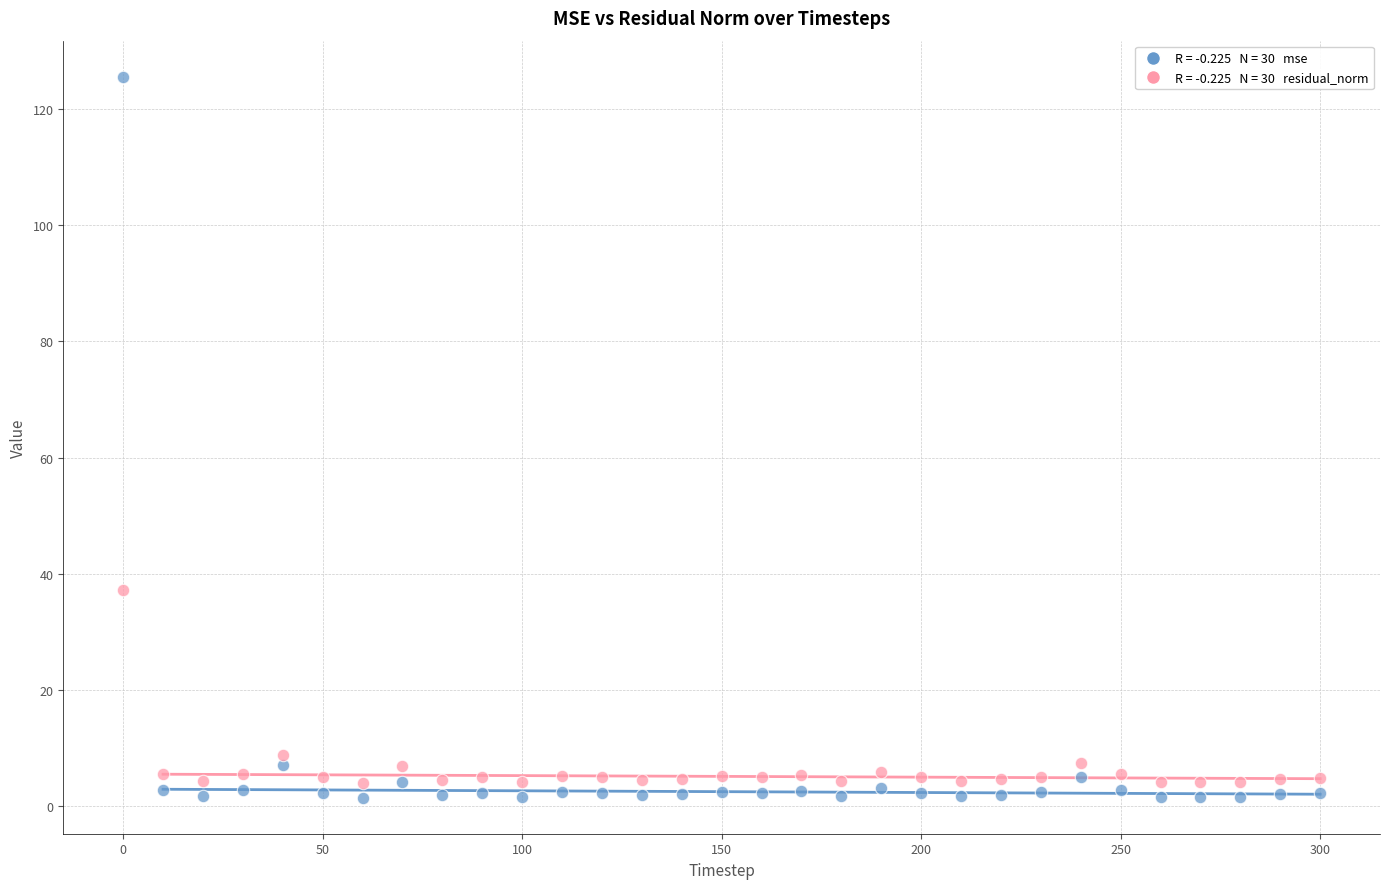

Across all data points, what is the range of Y values (max minus min)?

124.3